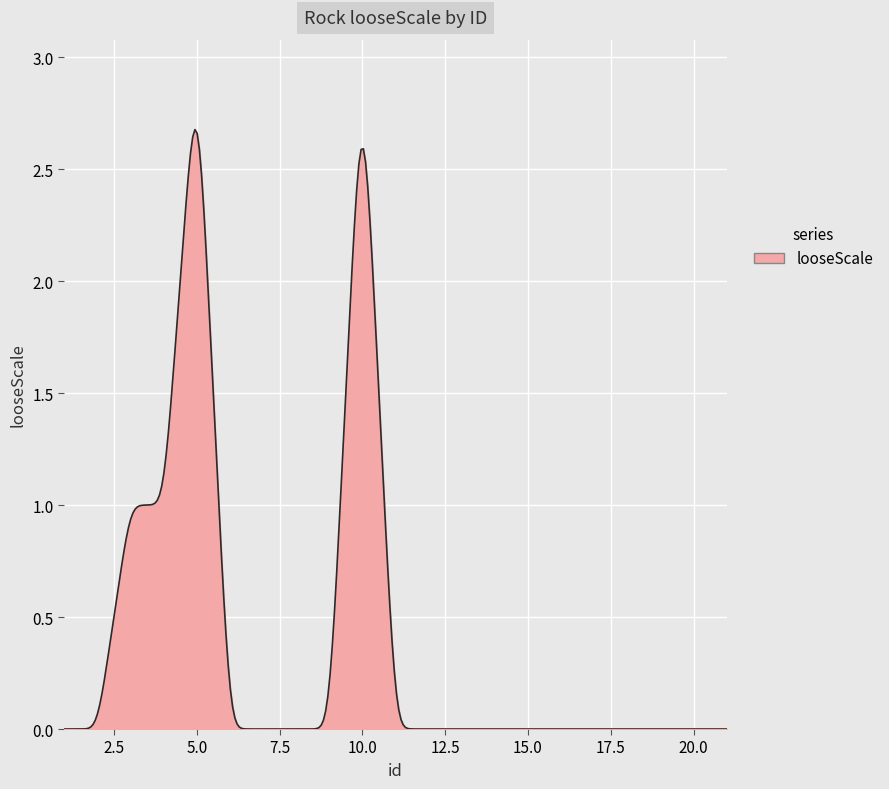

How many lines are shown in the chart?

1